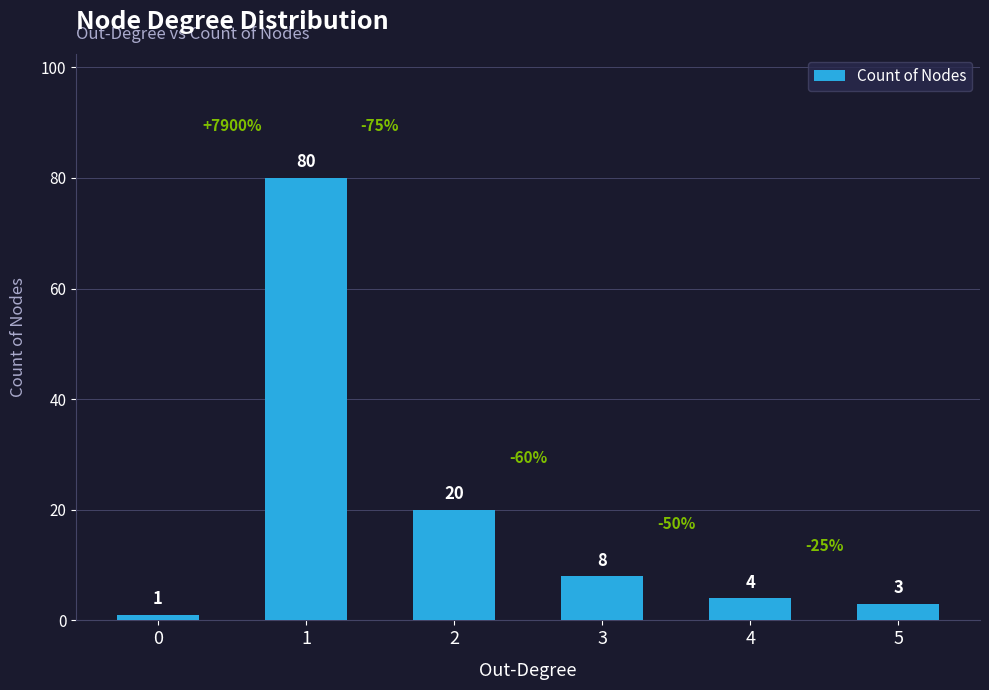

What is the difference between the maximum and second lowest values?

77